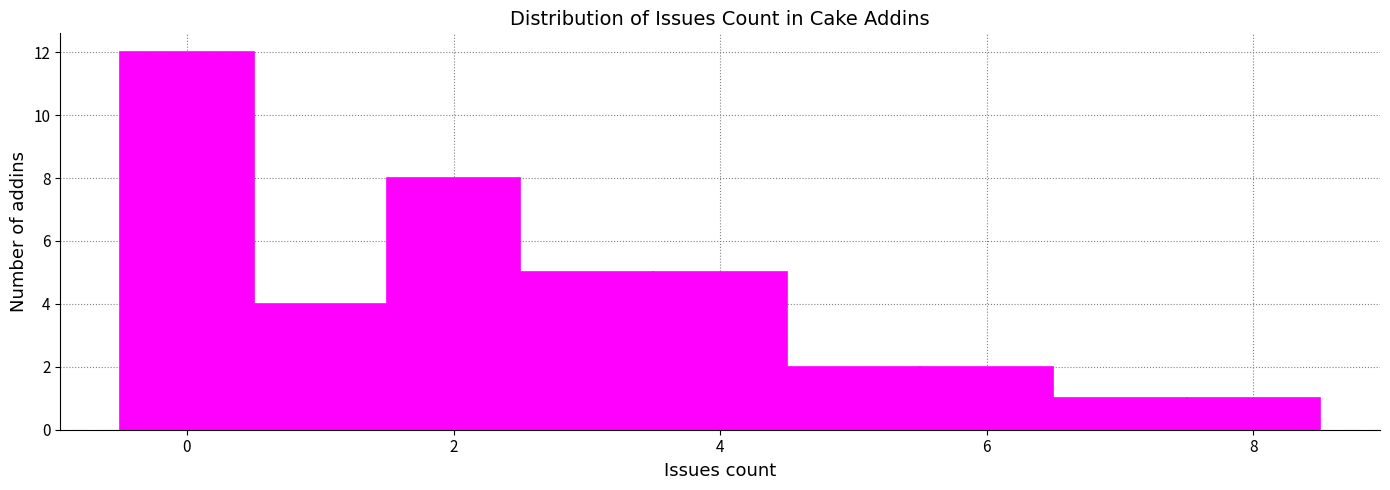

Which range on the x-axis has the tallest bar?

-0.5 to 0.5